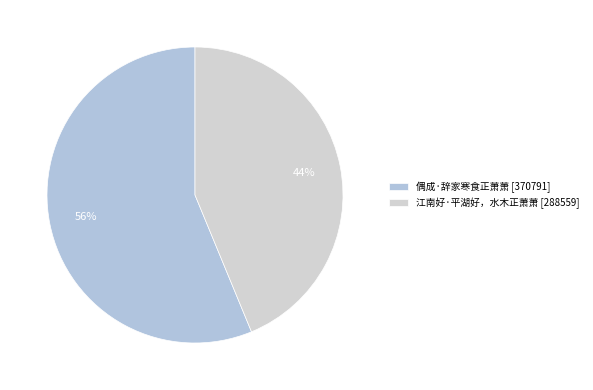

To the nearest percent, what is the difference between the 偶成·辞家寒食正萧萧 and 江南好·平湖好，水木正萧萧 slice percentages?

12%